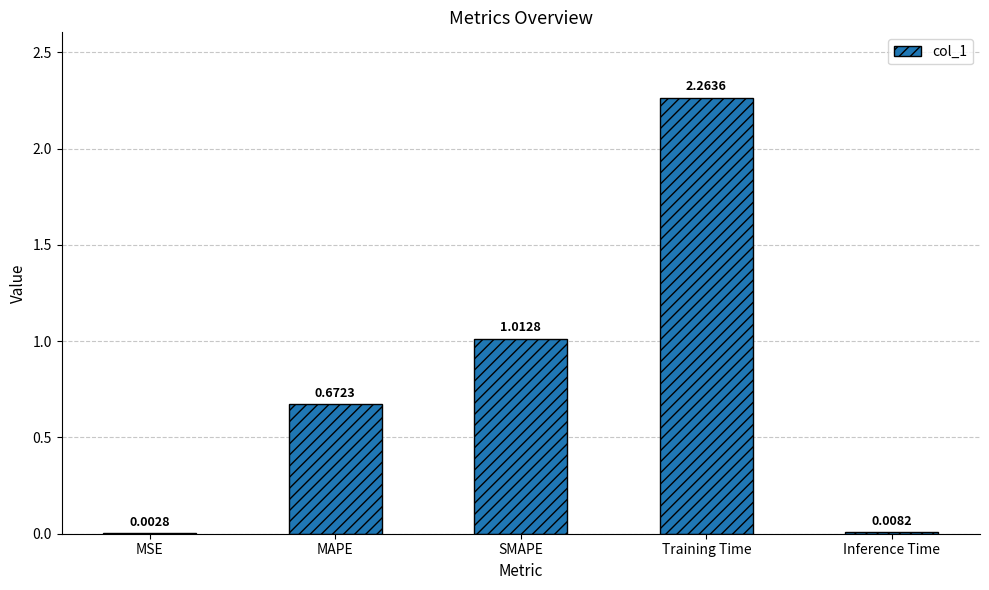

What is the sum of all values?

4.0